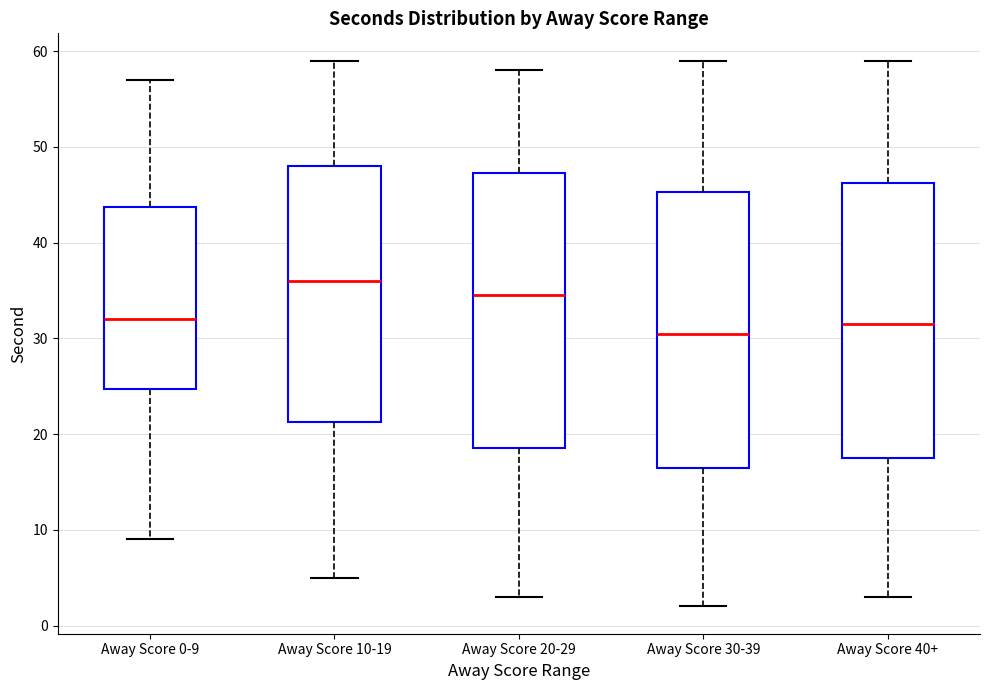

Reading left to right, transcribe this box plot: for each box, give where its median line is, the range the box spans, and where its two whiskers end, as read against the y-axis. The values are not printed on the chart, so give them approximately, as read against the axis.

Away Score 0-9: median 32, box 25 to 44, whiskers 9 to 57
Away Score 10-19: median 36, box 21 to 48, whiskers 5 to 59
Away Score 20-29: median 35, box 19 to 47, whiskers 3 to 58
Away Score 30-39: median 31, box 17 to 45, whiskers 2 to 59
Away Score 40+: median 32, box 18 to 46, whiskers 3 to 59